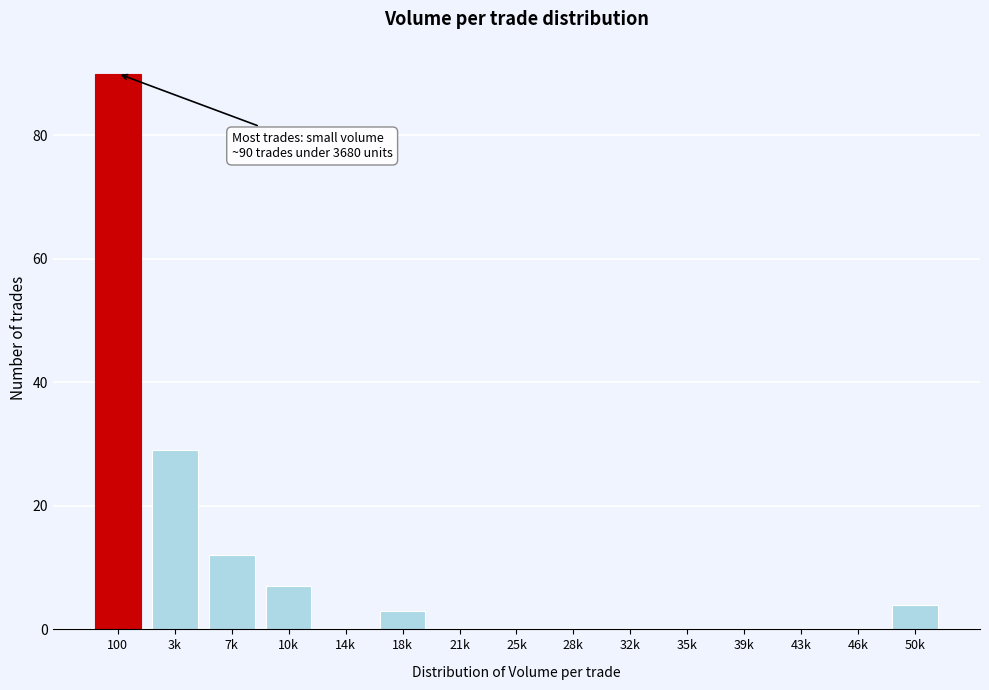

Reading right to left, transcribe all the data shown in this chart.

50k=4	46k=0	43k=0	39k=0	35k=0	32k=0	28k=0	25k=0	21k=0	18k=3	14k=0	10k=7	7k=12	3k=29	100=90